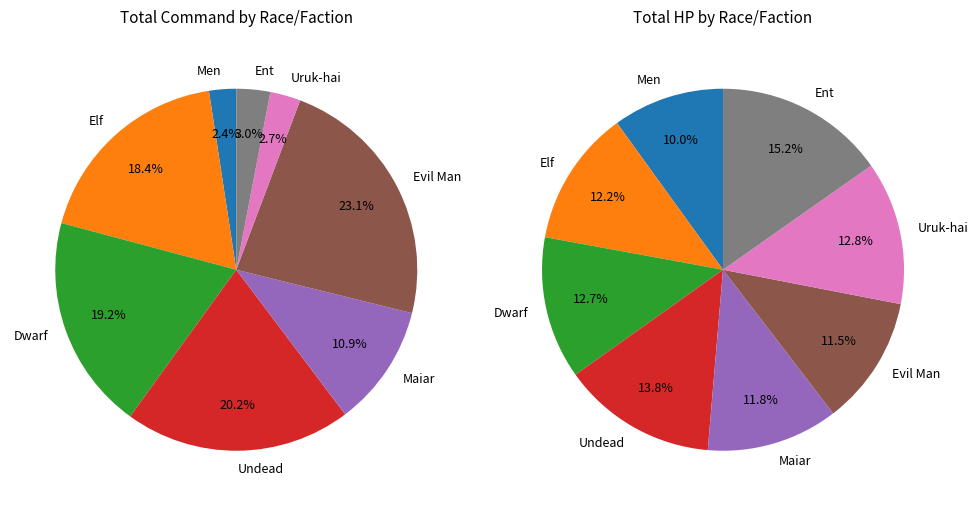

Rank the categories by value from highest to lowest.

Evil Man, Undead, Dwarf, Elf, Maiar, Ent, Uruk-hai, Men